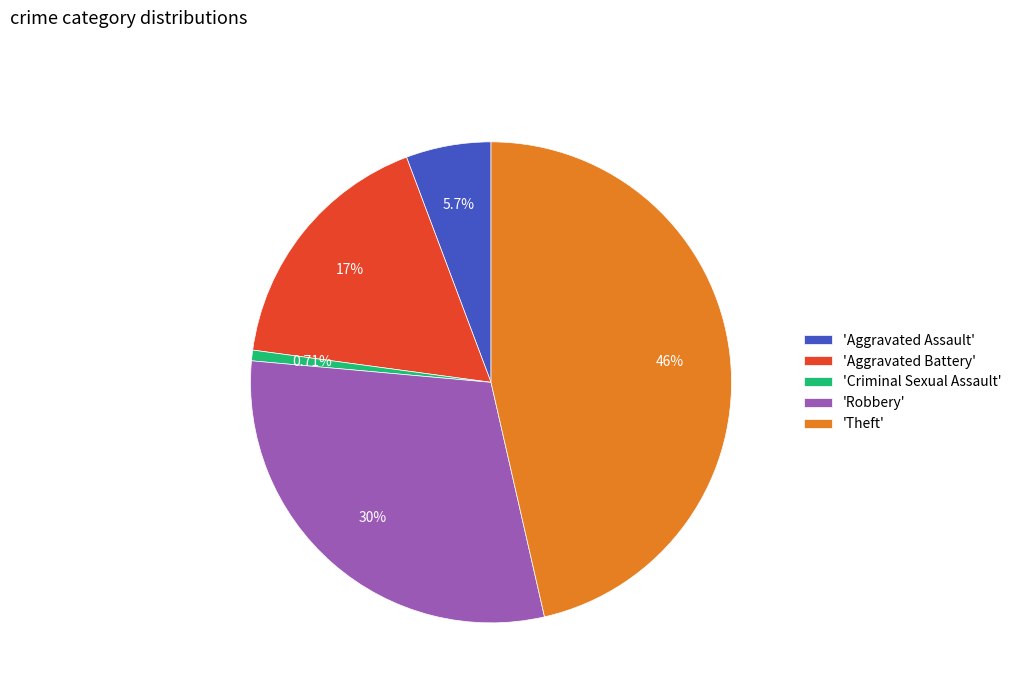

Combined, do 'Theft' and 'Robbery' account for over 50%?

Yes